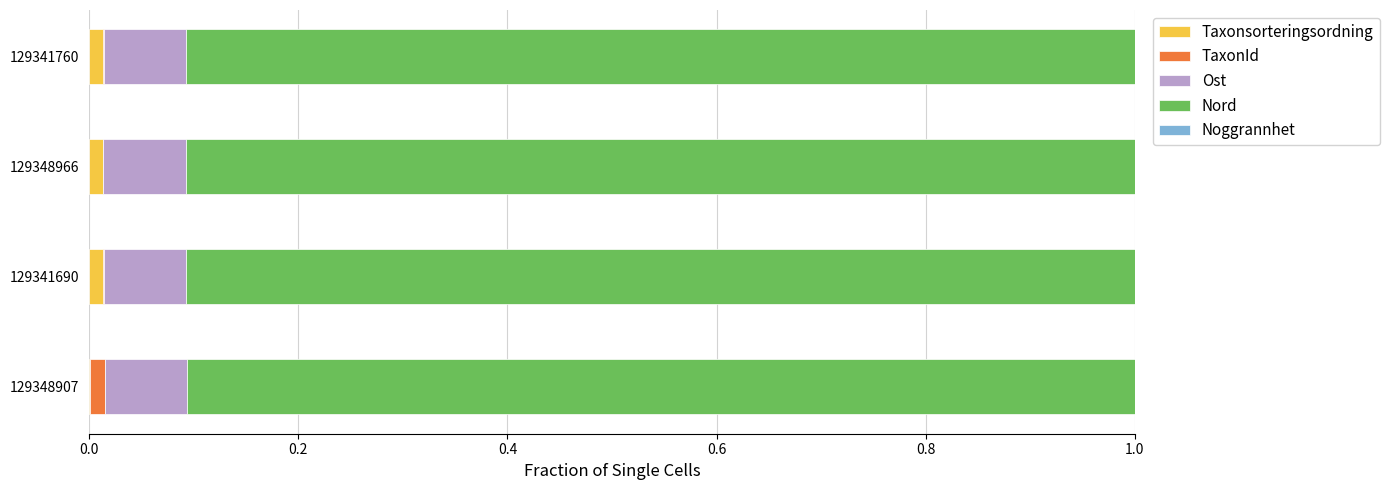

The Taxonsorteringsordning series shows 0.0 at 129348907. True or false?

True